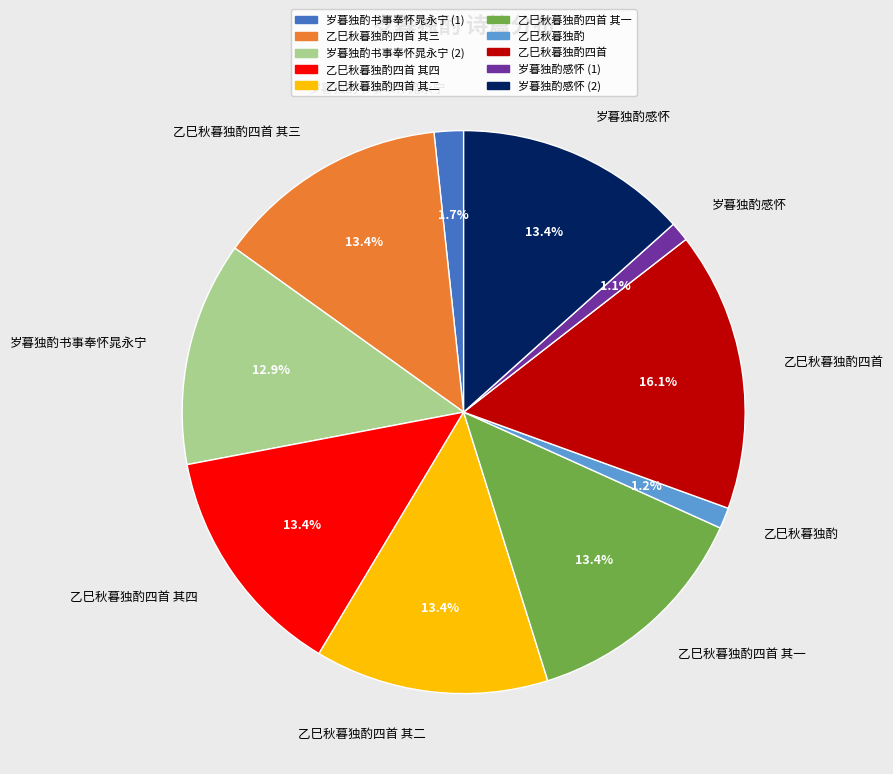

Does any single category account for the majority?

No